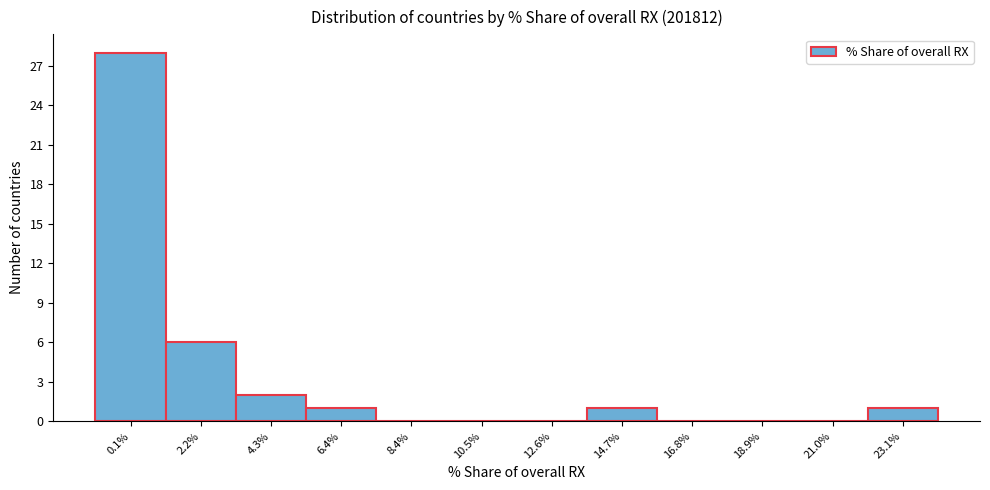

Reading right to left, list all the values displayed in this chart.

23.1%=1	21.0%=0	18.9%=0	16.8%=0	14.7%=1	12.6%=0	10.5%=0	8.4%=0	6.4%=1	4.3%=2	2.2%=6	0.1%=28